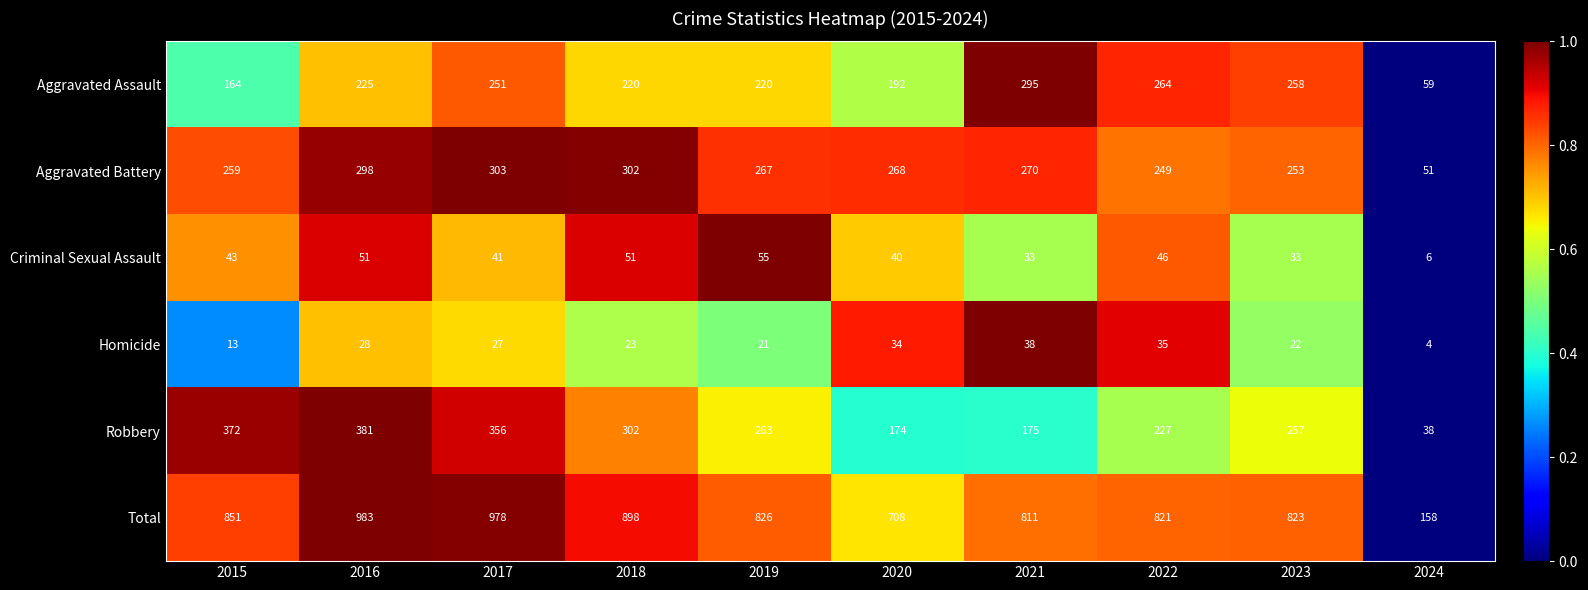

Rank the series at 2017 from highest to lowest value.

Total, Robbery, Aggravated Battery, Aggravated Assault, Criminal Sexual Assault, Homicide